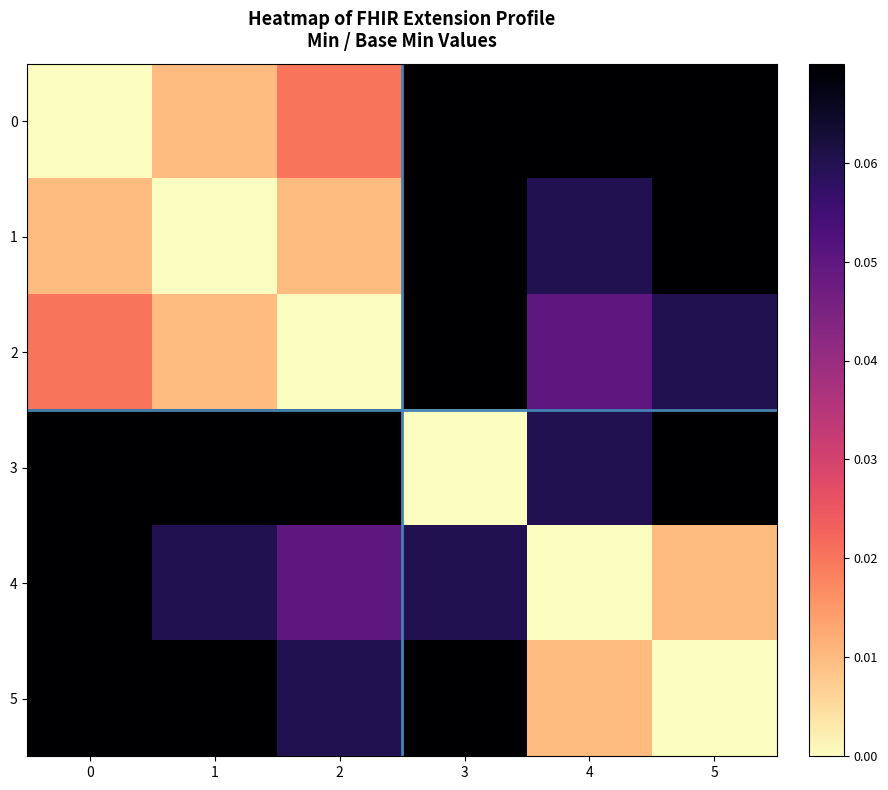

What is the difference between the highest and lowest values at 5?

0.1